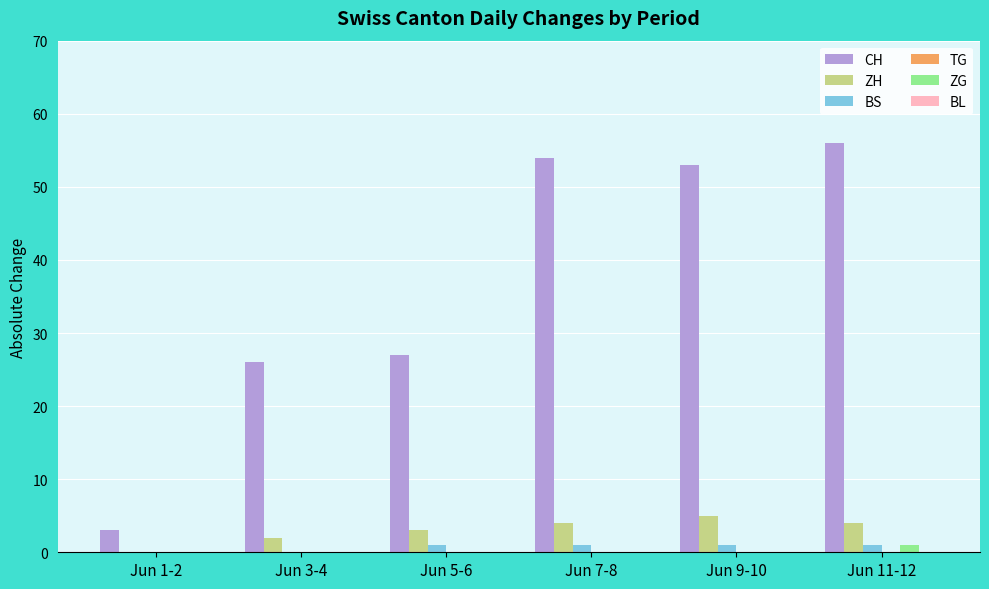

Count the number of categories in the chart.

6